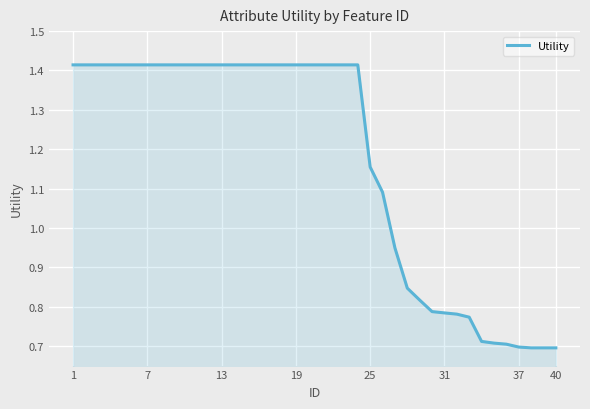

Does the chart have visible grid lines?

Yes